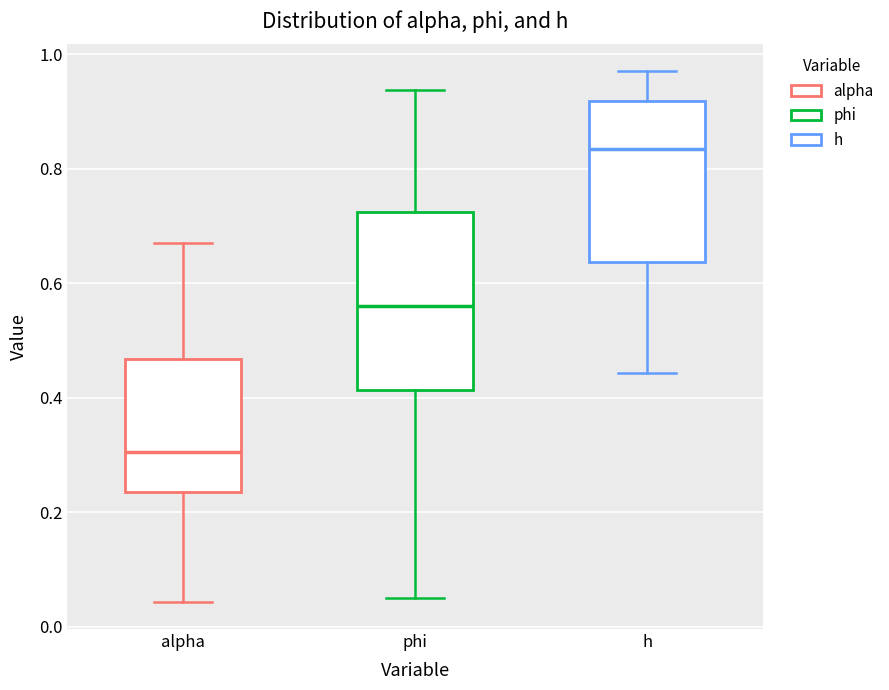

Which box is the tallest, from its lower edge to its upper edge?

phi